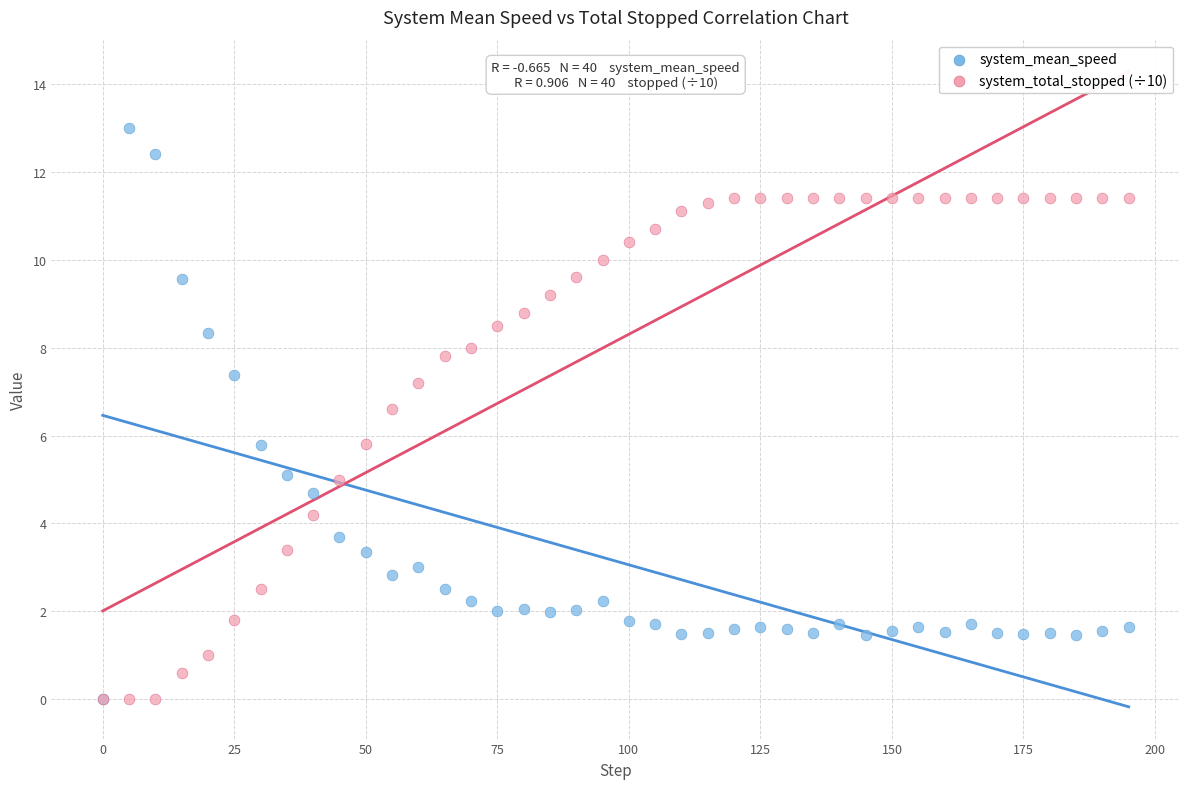

Which series has the widest spread of Y values?

system_mean_speed